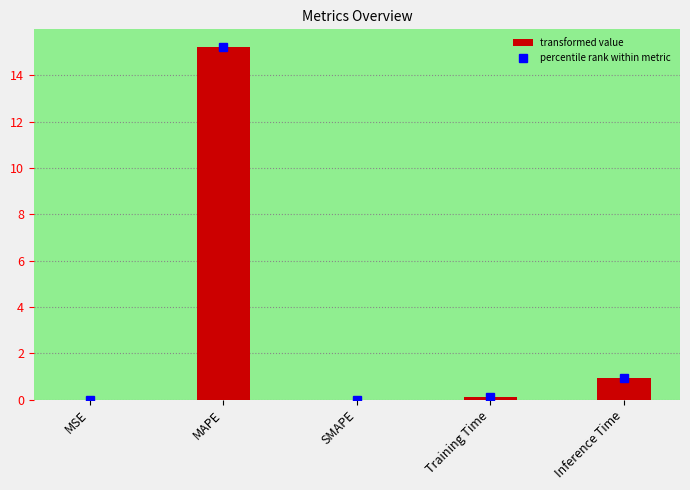

What is the sum of the values at SMAPE and Inference Time?

0.9